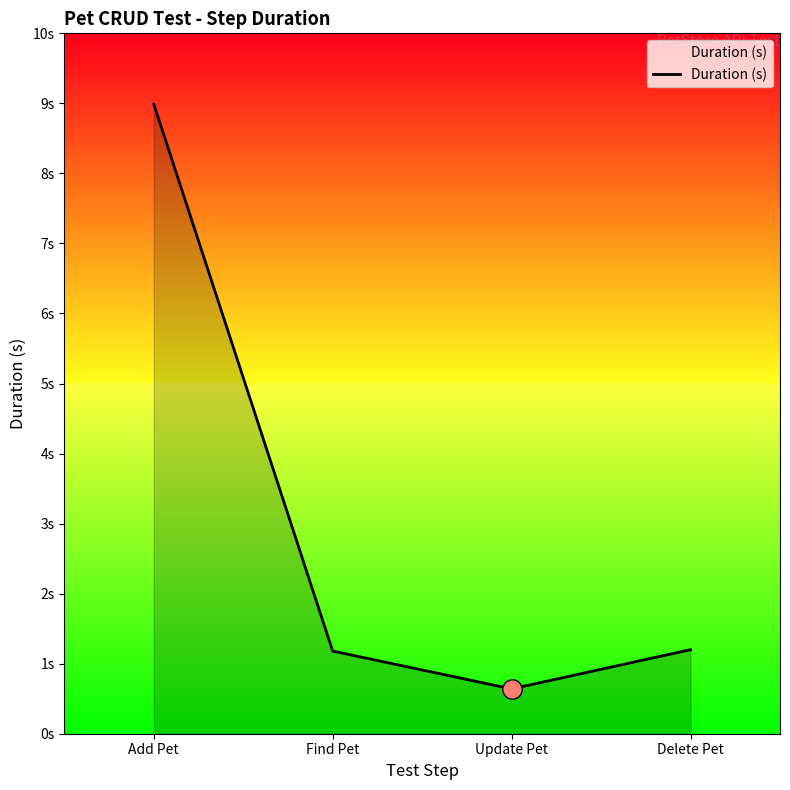

What is the value of the 1st point from the left?

9.0